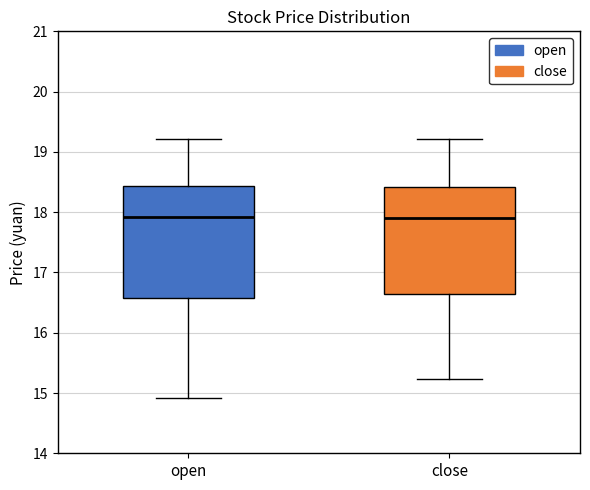

Reading left to right, read every box against the y-axis: the position of its median line, the range the box covers, and the ends of its whiskers. The values are not printed on the chart, so give them approximately, as read against the axis.

open: median 17.9, box 16.6 to 18.4, whiskers 14.9 to 19.2
close: median 17.9, box 16.6 to 18.4, whiskers 15.2 to 19.2